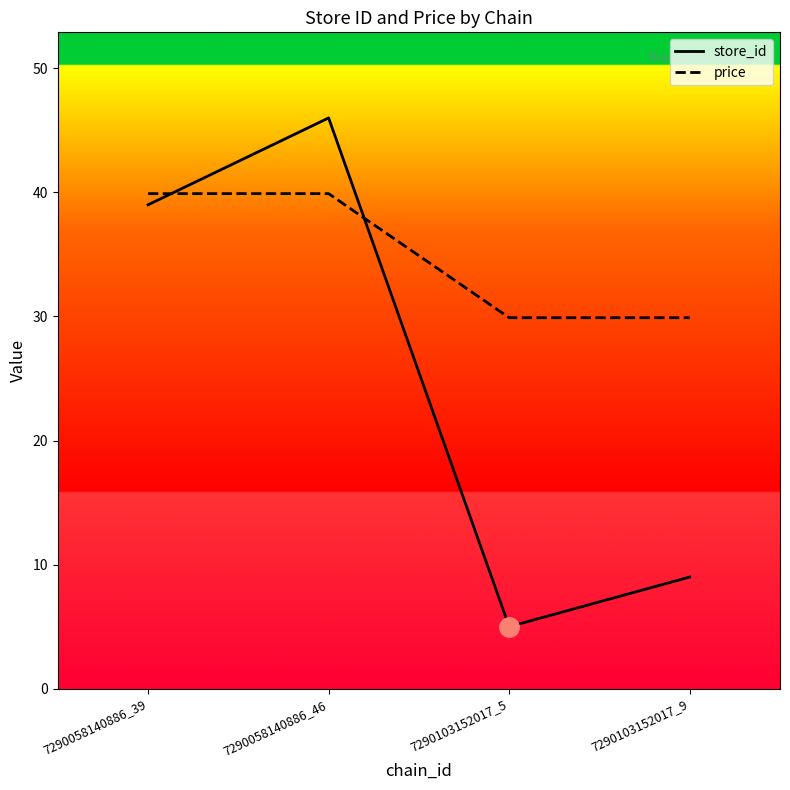

What is the total value across all series at 7290103152017_5?

34.9